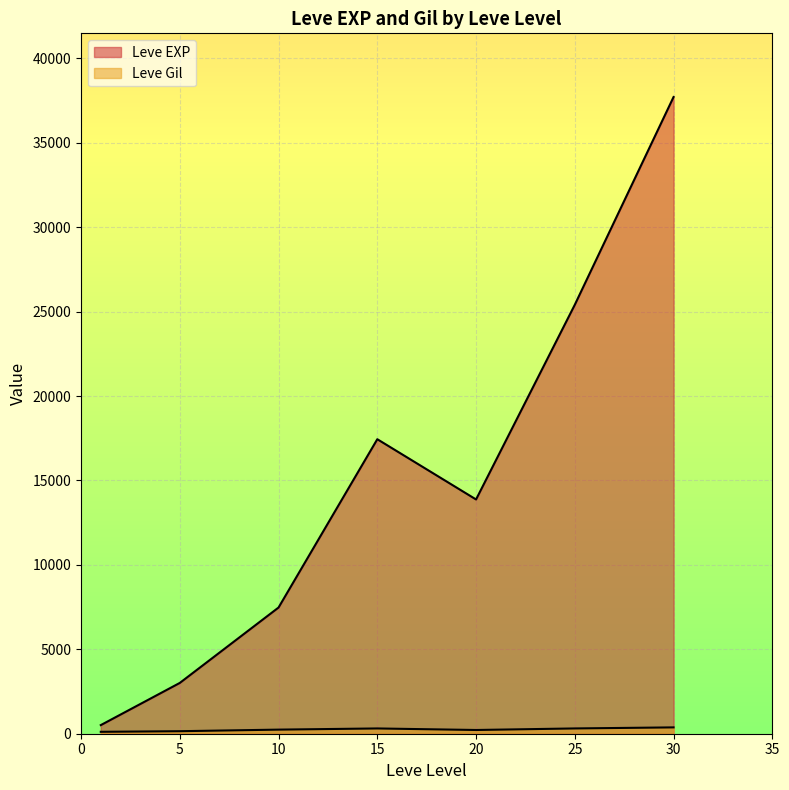

What are all the series names shown in the legend?

Leve EXP, Leve Gil